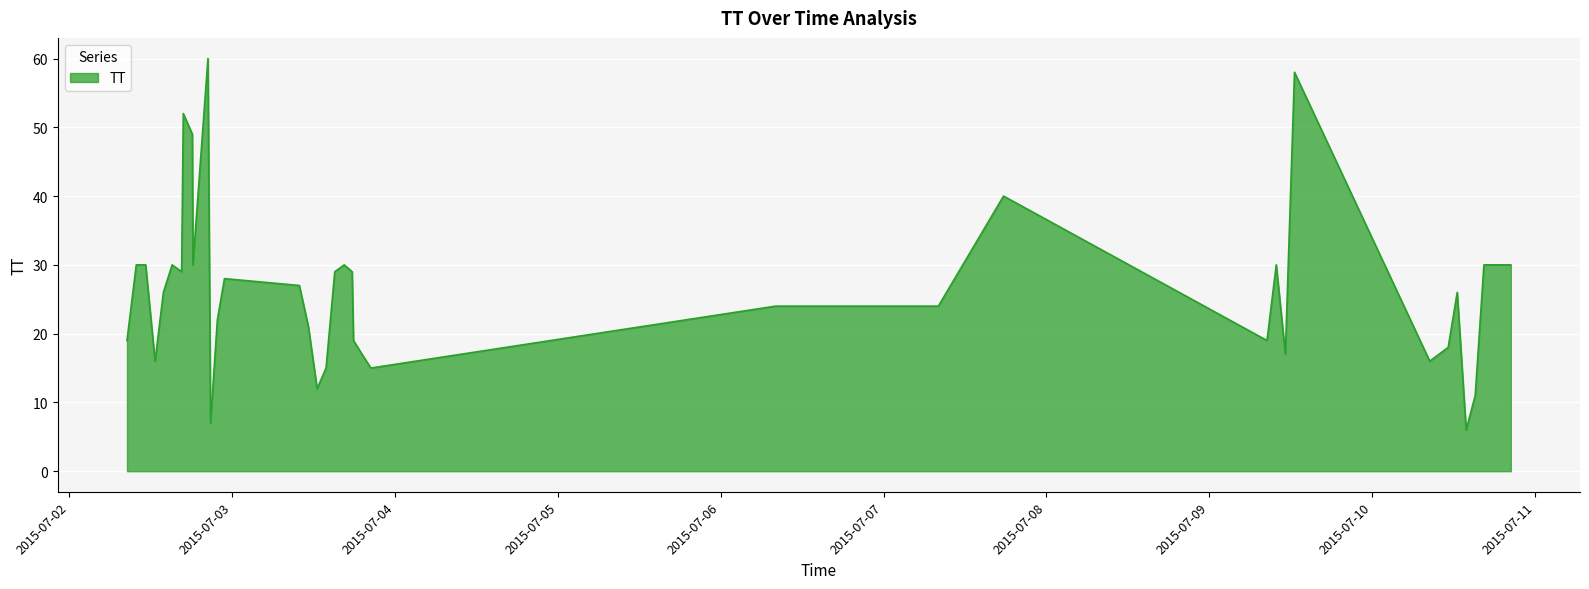

What is the maximum value shown in the chart?

60